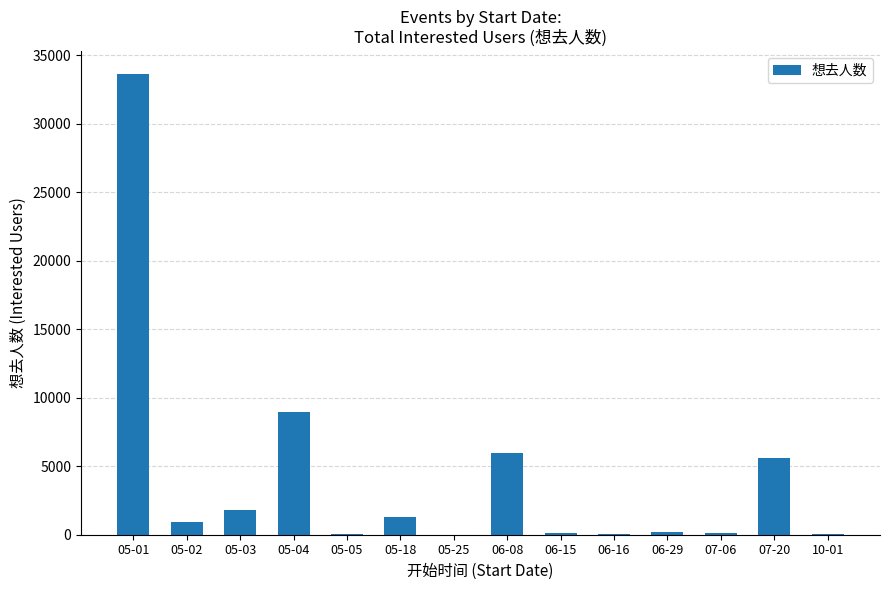

What is the sum of the values at 05-25 and 05-18?

1297